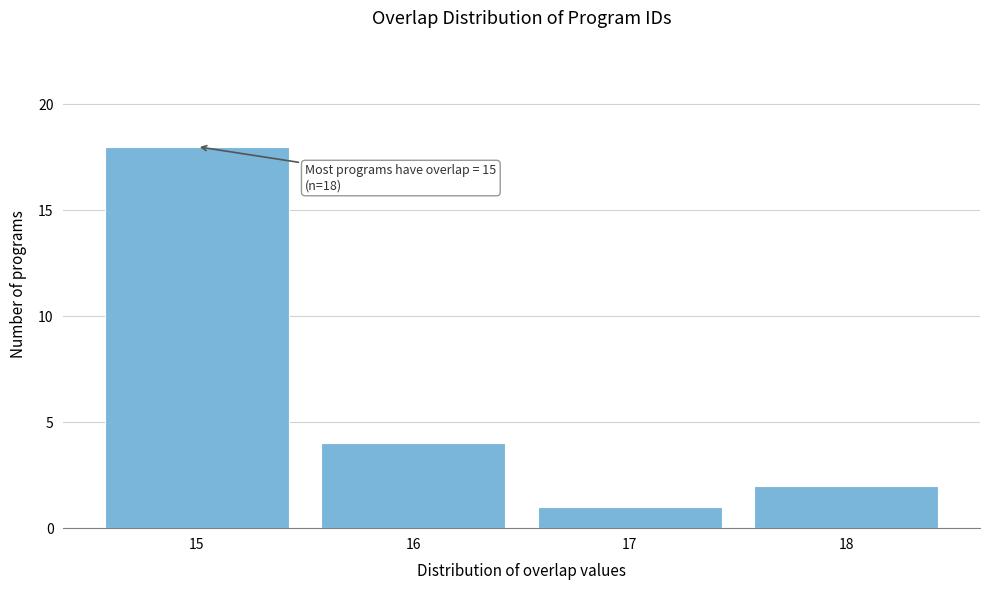

Which range on the x-axis has the tallest bar?

14.5 to 15.5